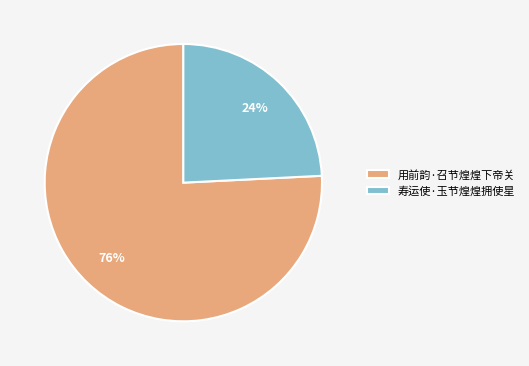

Which category accounts for the majority?

用前韵·召节煌煌下帝关